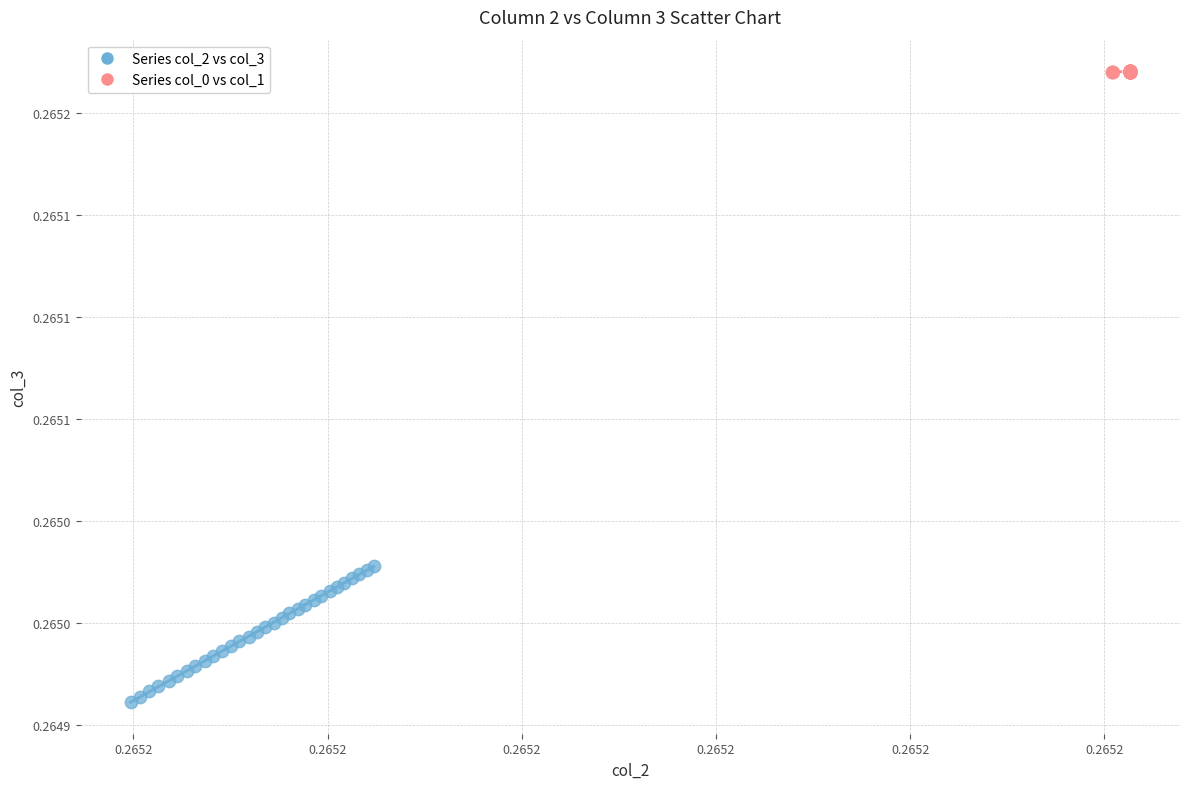

Which series contains the lowest Y value?

Series col_2 vs col_3